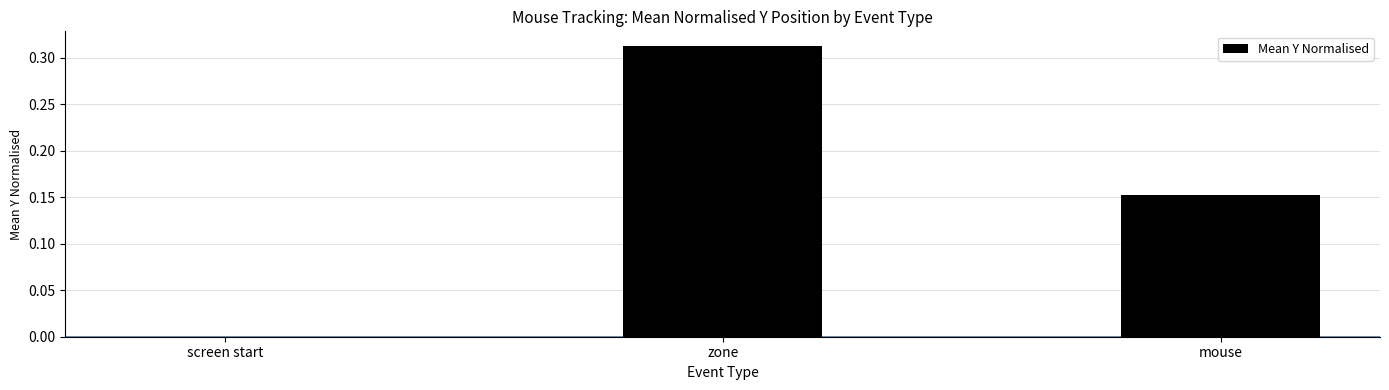

What is the change in value from screen start to zone?

+0.3